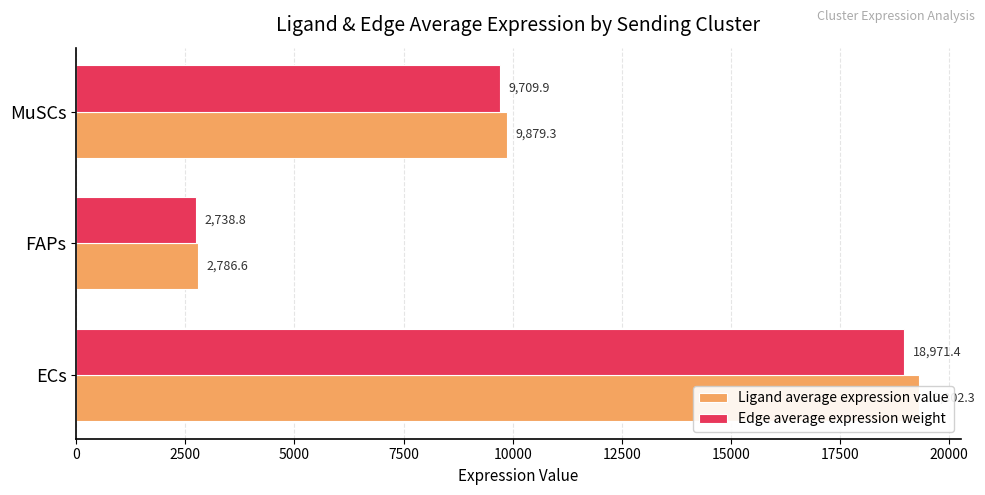

What is the sum of all Edge average expression weight values?

31420.1